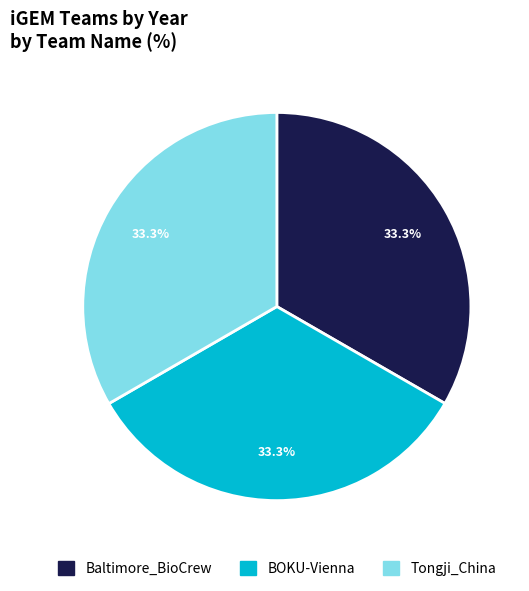

Count the number of slices in the pie.

3